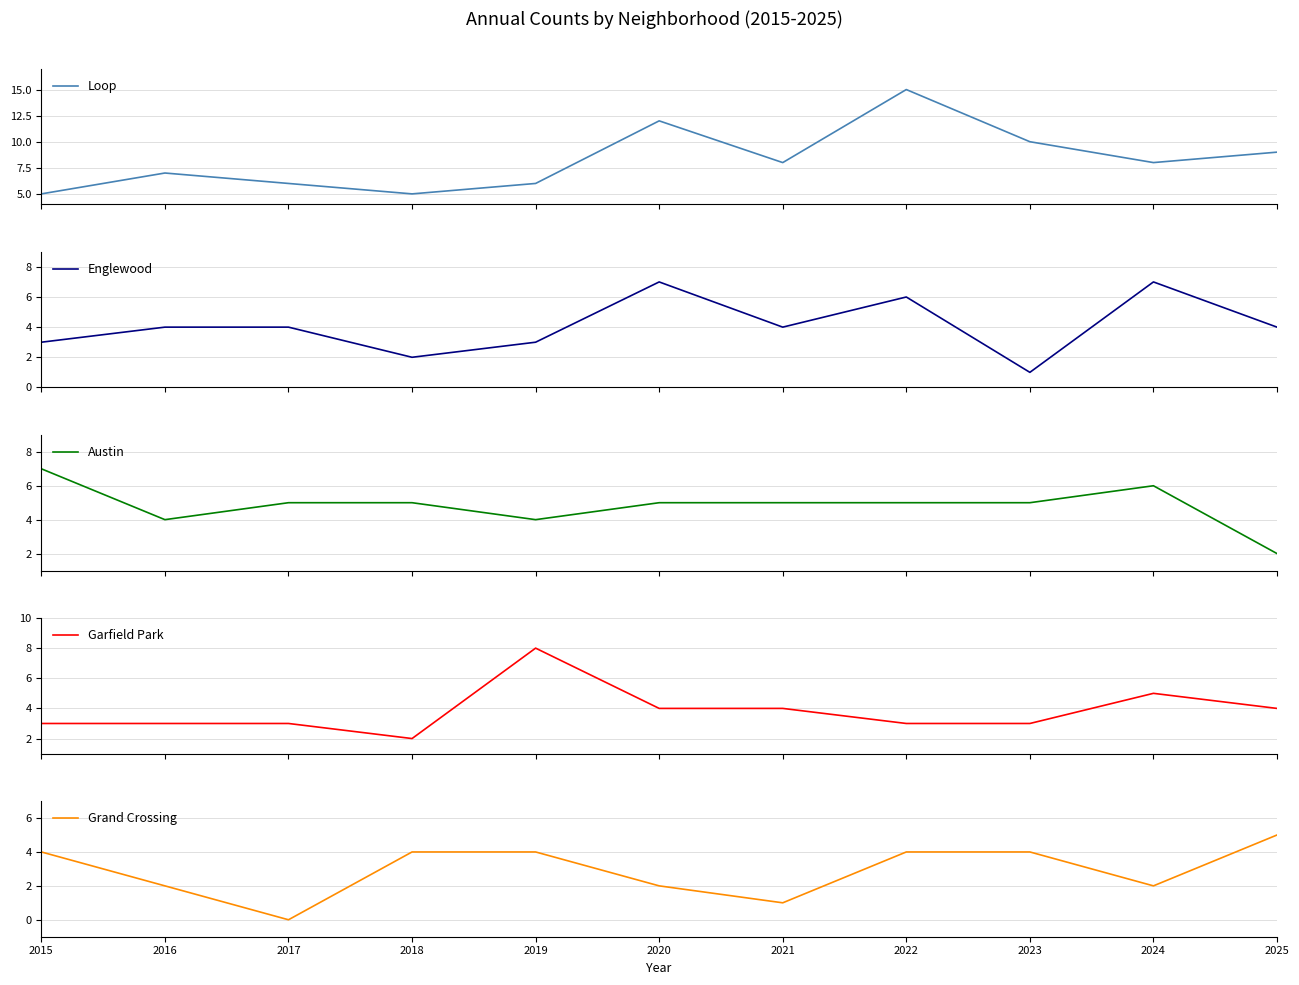

The value of Austin at 2017 is 2. True or false?

False